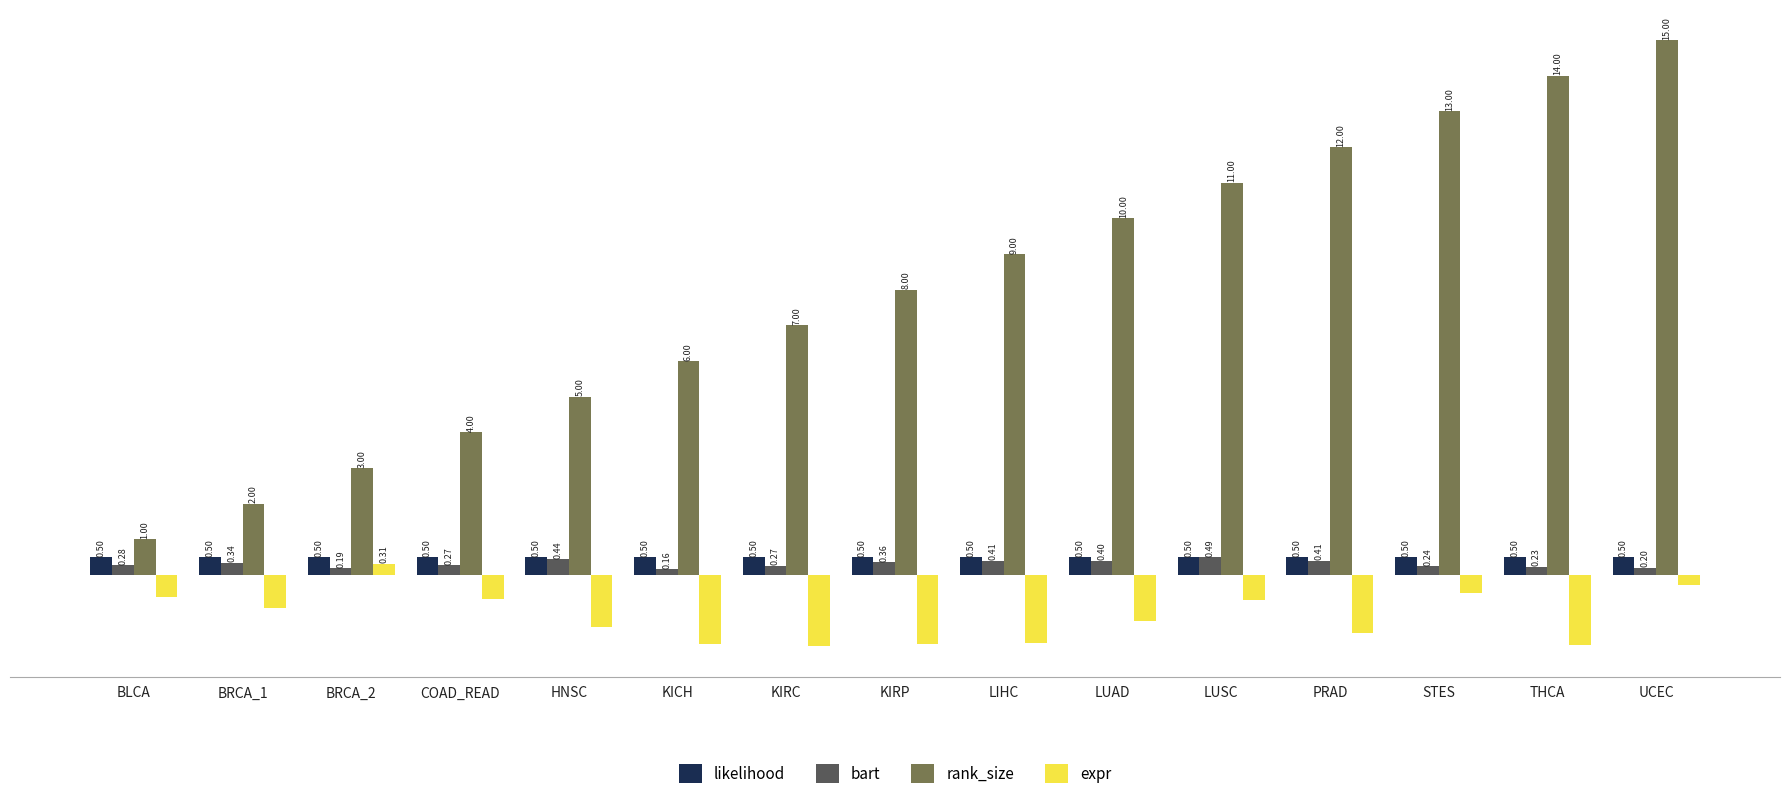

Which category has the lowest value across all series?

KIRC